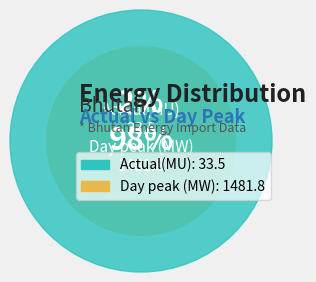

What percentage is the Actual(MU) slice, to the nearest percent?

2%